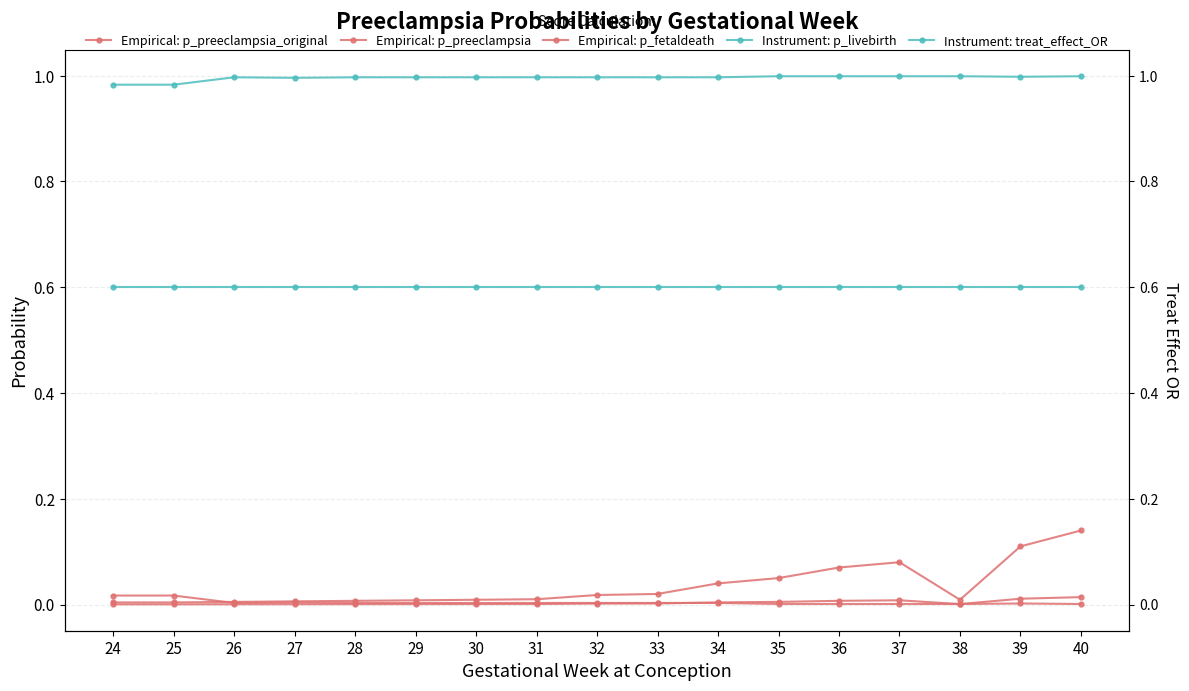

Reading right to left, extract all data points from this chart.

Empirical: p_preeclampsia_original: 40=0.0	39=0.0	38=0.0	37=0.0	36=0.0	35=0.0	34=0.0	33=0.0	32=0.0	31=0.0	30=0.0	29=0.0	28=0.0	27=0.0	26=0.0	25=0.0	24=0.0
Empirical: p_preeclampsia: 40=0.1	39=0.1	38=0.0	37=0.1	36=0.1	35=0.1	34=0.0	33=0.0	32=0.0	31=0.0	30=0.0	29=0.0	28=0.0	27=0.0	26=0.0	25=0.0	24=0.0
Empirical: p_fetaldeath: 40=0.0	39=0.0	38=0.0	37=0.0	36=0.0	35=0.0	34=0.0	33=0.0	32=0.0	31=0.0	30=0.0	29=0.0	28=0.0	27=0.0	26=0.0	25=0.0	24=0.0
Instrument: p_livebirth: 40=1.0	39=1.0	38=1.0	37=1.0	36=1.0	35=1.0	34=1.0	33=1.0	32=1.0	31=1.0	30=1.0	29=1.0	28=1.0	27=1.0	26=1.0	25=1.0	24=1.0
Instrument: treat_effect_OR: 40=0.6	39=0.6	38=0.6	37=0.6	36=0.6	35=0.6	34=0.6	33=0.6	32=0.6	31=0.6	30=0.6	29=0.6	28=0.6	27=0.6	26=0.6	25=0.6	24=0.6